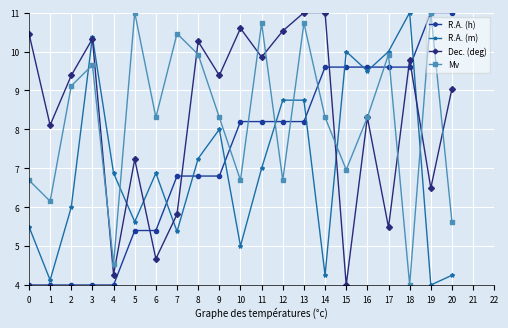

What is the highest value of the Mv series?

11.0